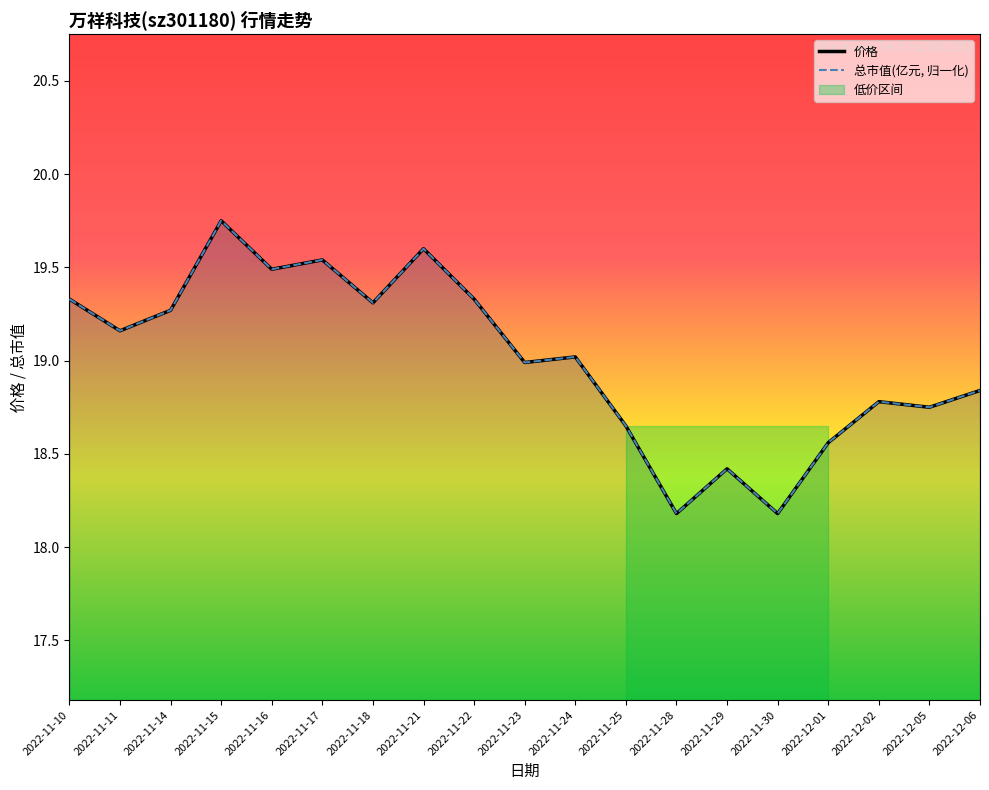

What is the value of the 价格 point at the 6th from the left?

19.5